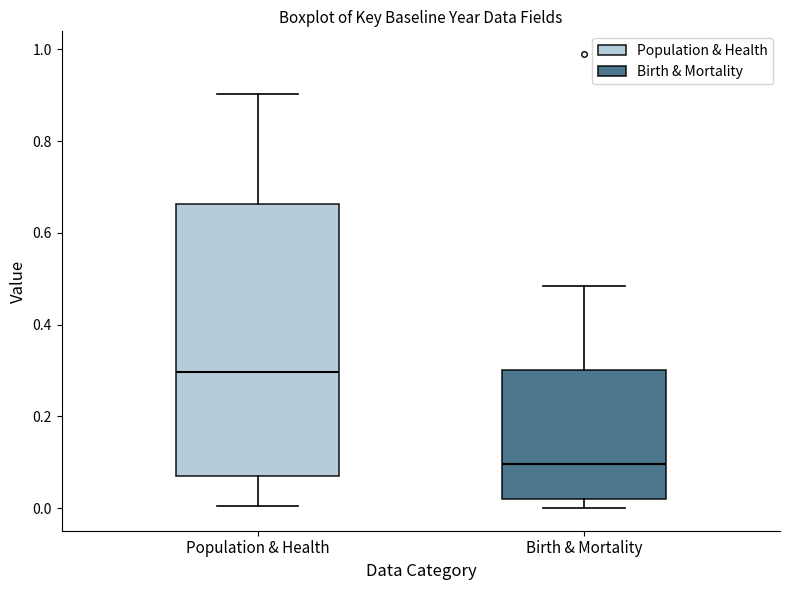

Which box's median line is the highest?

Population & Health